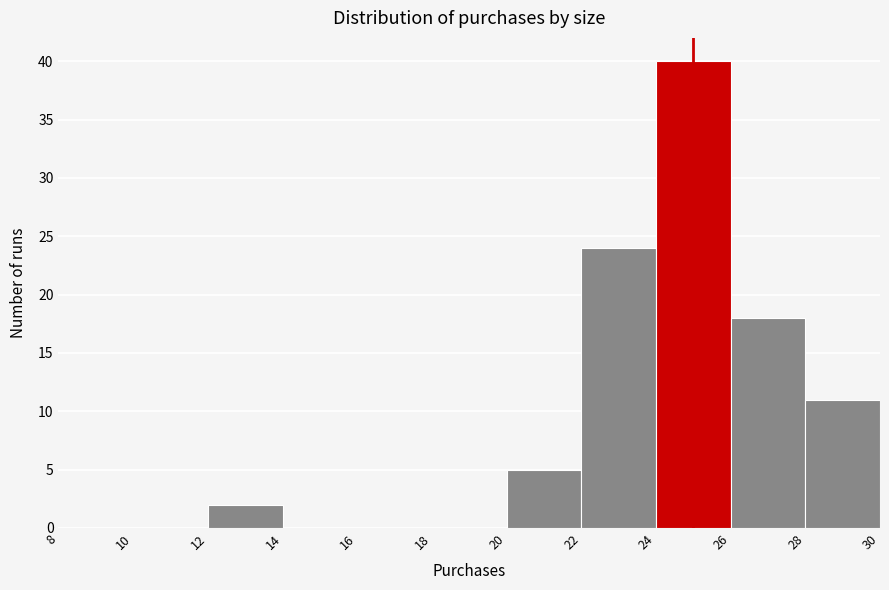

Which range on the x-axis has the tallest bar?

24 to 26